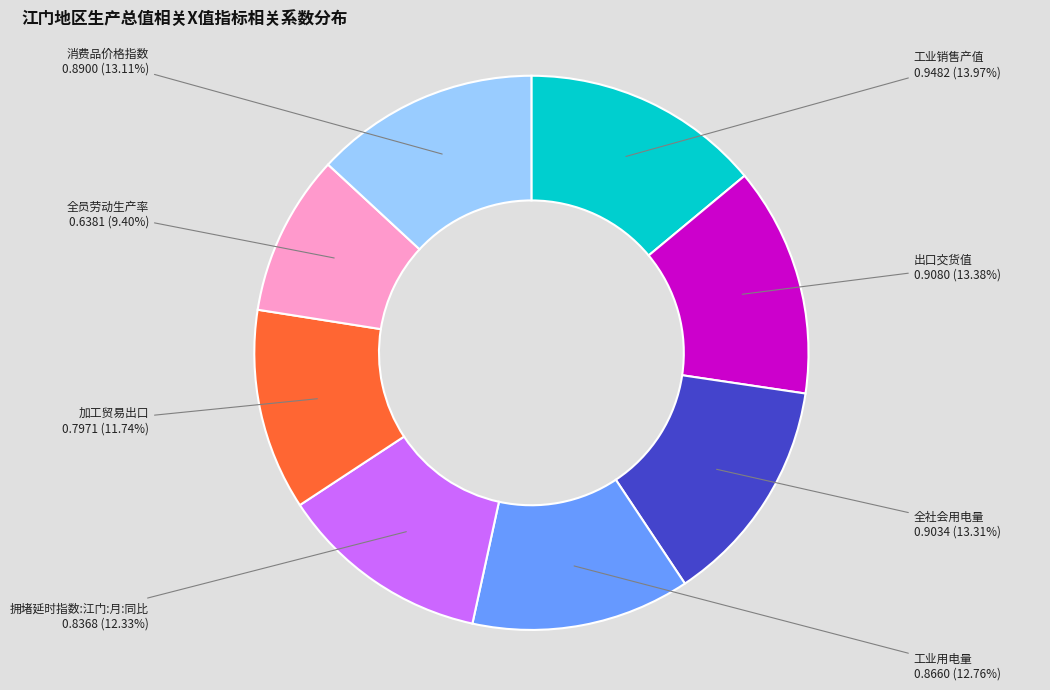

Does any single category account for the majority?

No